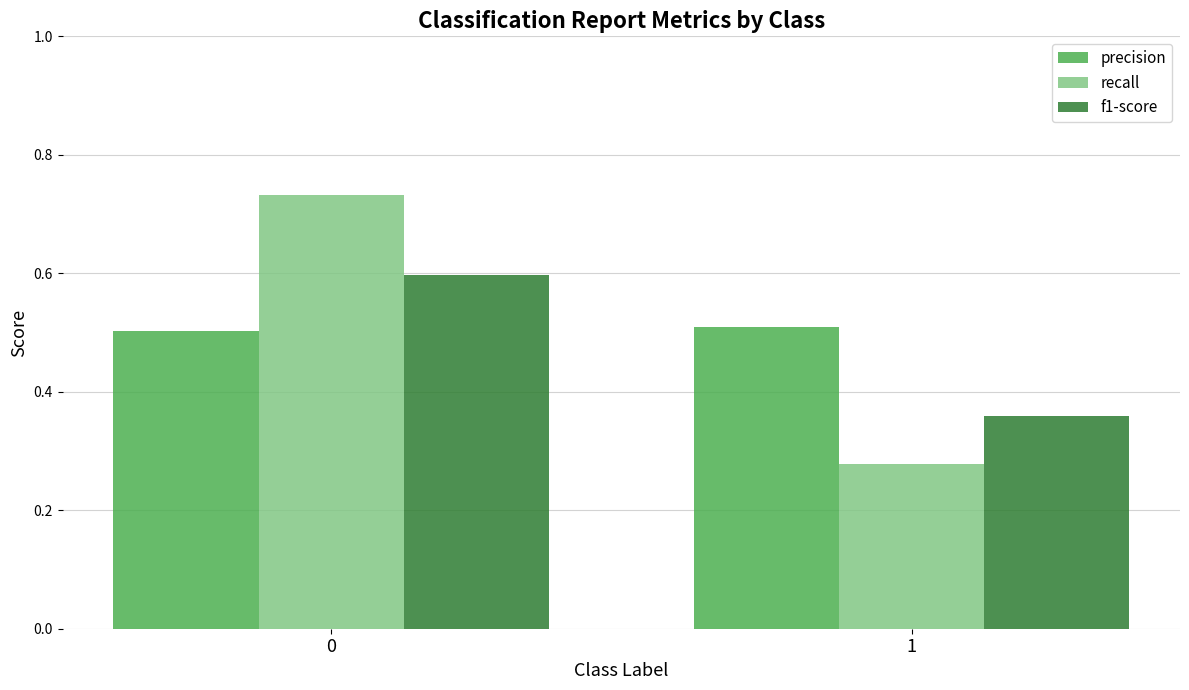

Between 0 and 1, which series saw the biggest shift?

recall